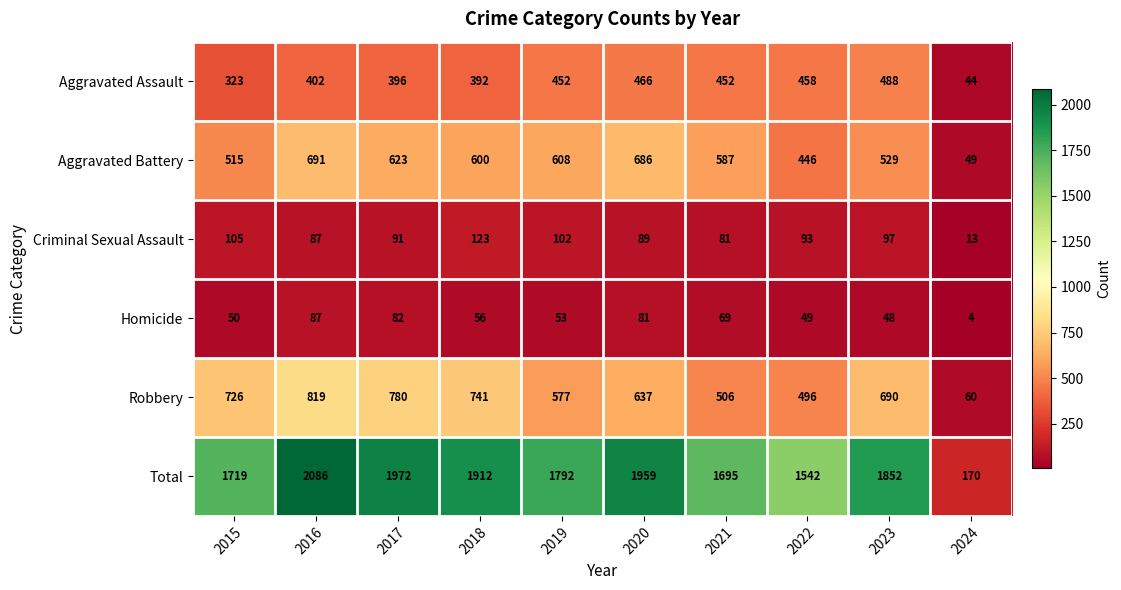

What is the difference between the highest and lowest values at 2017?

1890